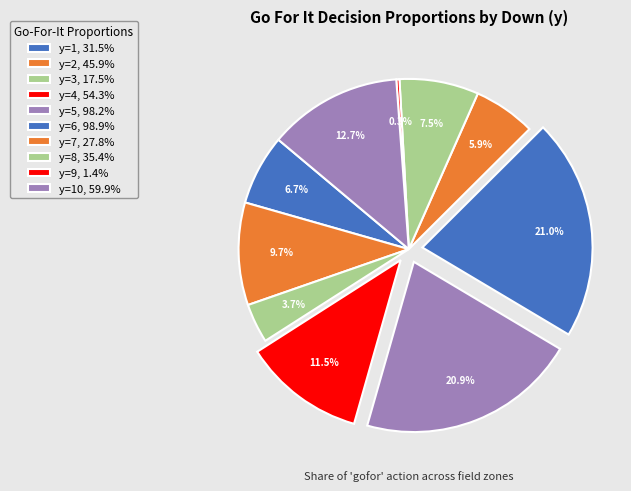

How many slices are in this pie chart?

10